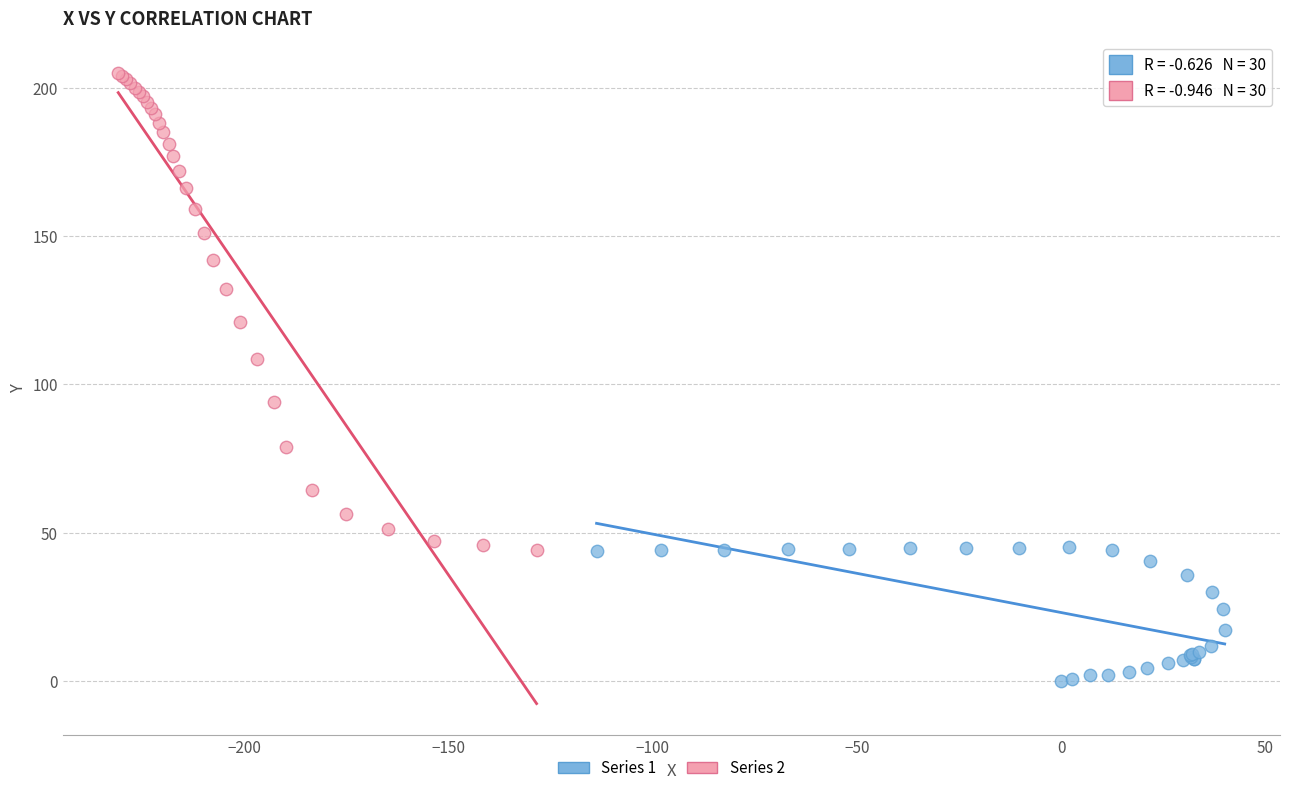

Which series has the largest Y range (max minus min)?

Series 2